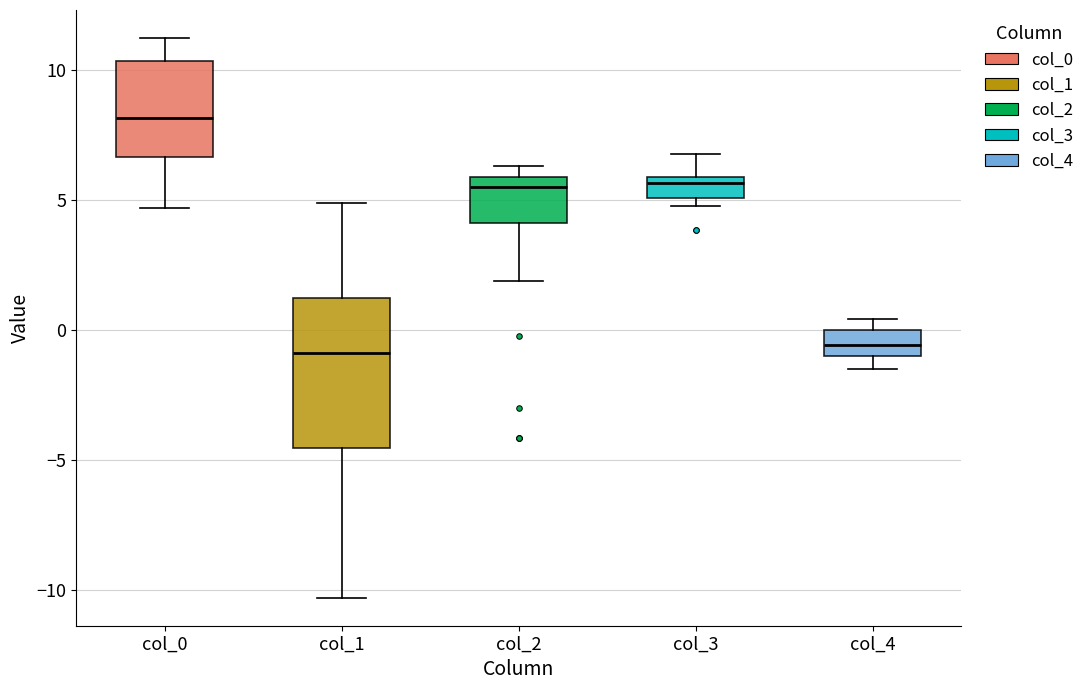

Reading left to right, transcribe this box plot: for each box, give where its median line is, the range the box spans, and where its two whiskers end, as read against the y-axis. The values are not printed on the chart, so give them approximately, as read against the axis.

col_0: median 8.0, box 6.5 to 10.5, whiskers 4.5 to 11.0
col_1: median -1.0, box -4.5 to 1.0, whiskers -10.5 to 5.0
col_2: median 5.5, box 4.0 to 6.0, whiskers 2.0 to 6.5
col_3: median 5.5, box 5.0 to 6.0, whiskers 5.0 (just below the box's lower edge) to 7.0
col_4: median -0.5, box -1.0 to 0.0, whiskers -1.5 to 0.5